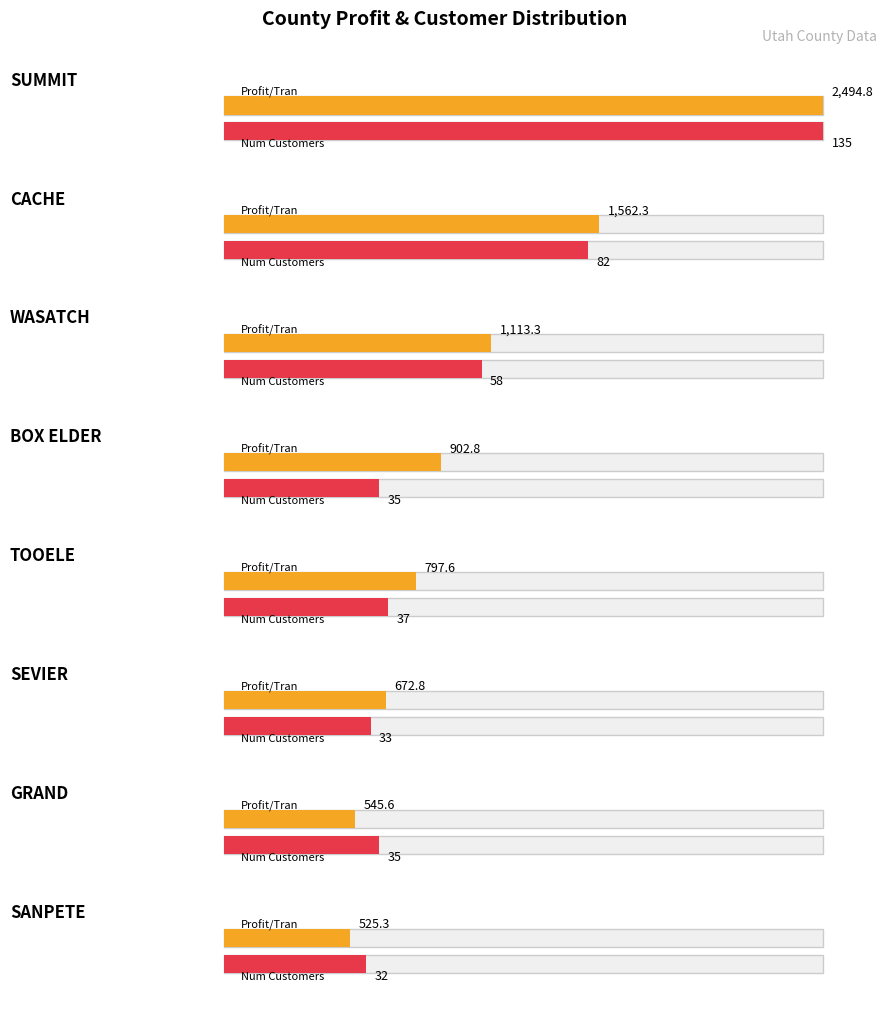

At which label does PROFIT_PER_TRAN reach its peak?

SUMMIT